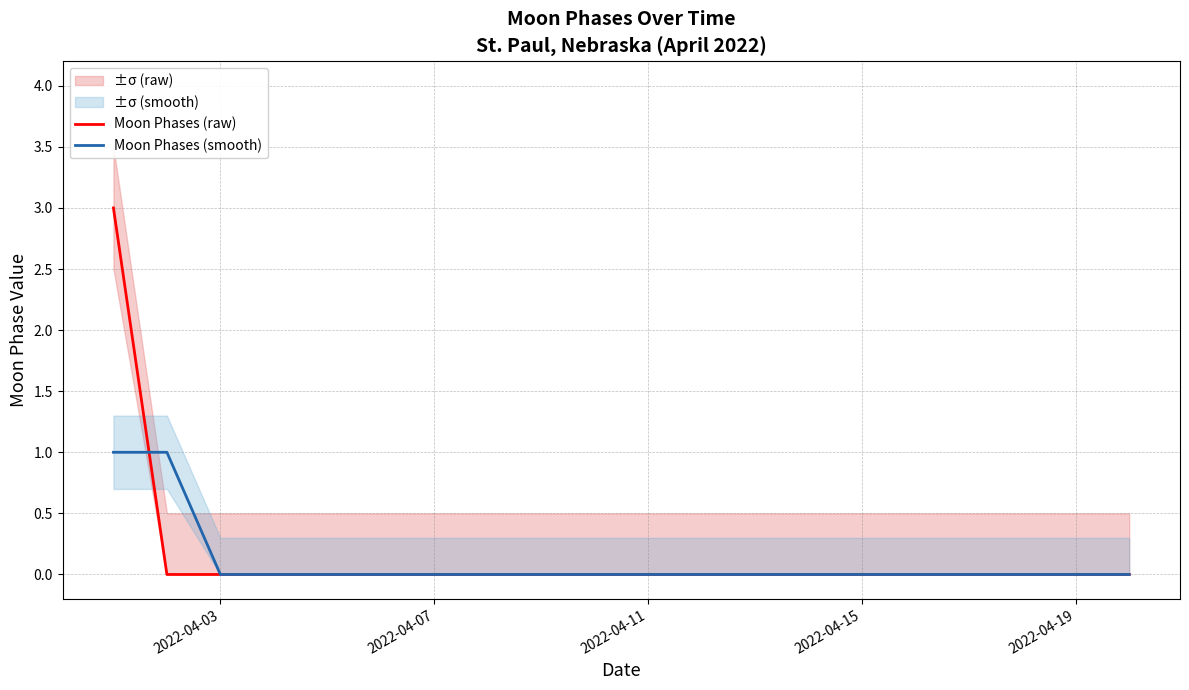

Which has a higher value, 2022-04-19 or 2022-04-11?

2022-04-19